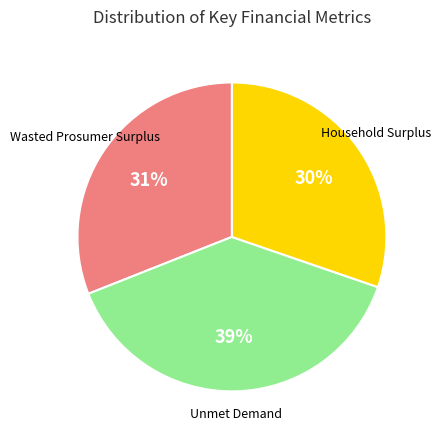

Rank the categories by value from highest to lowest.

Unmet Demand, Wasted Prosumer Surplus, Household Surplus